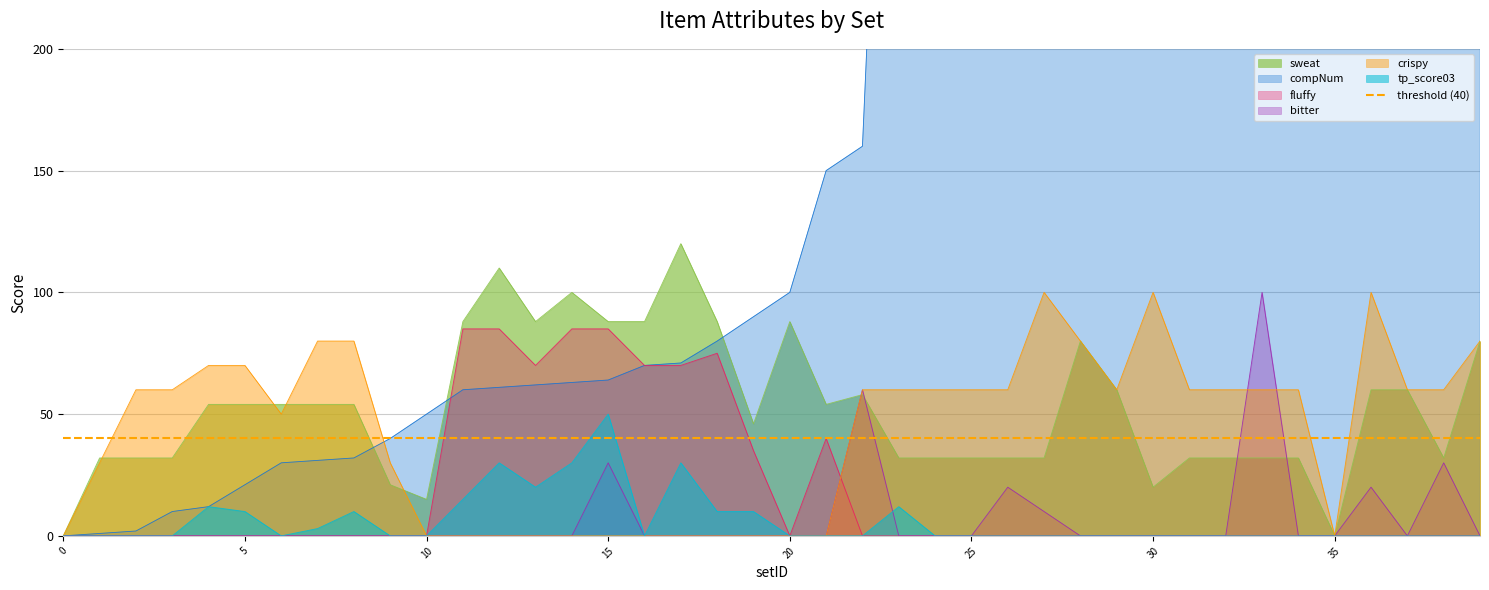

What is the difference between the crispy values at 33 and 27?

40